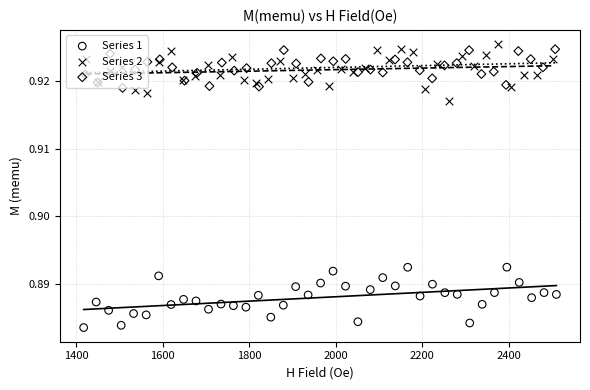

What are all the series names shown in the legend?

Series 1, Series 2, Series 3